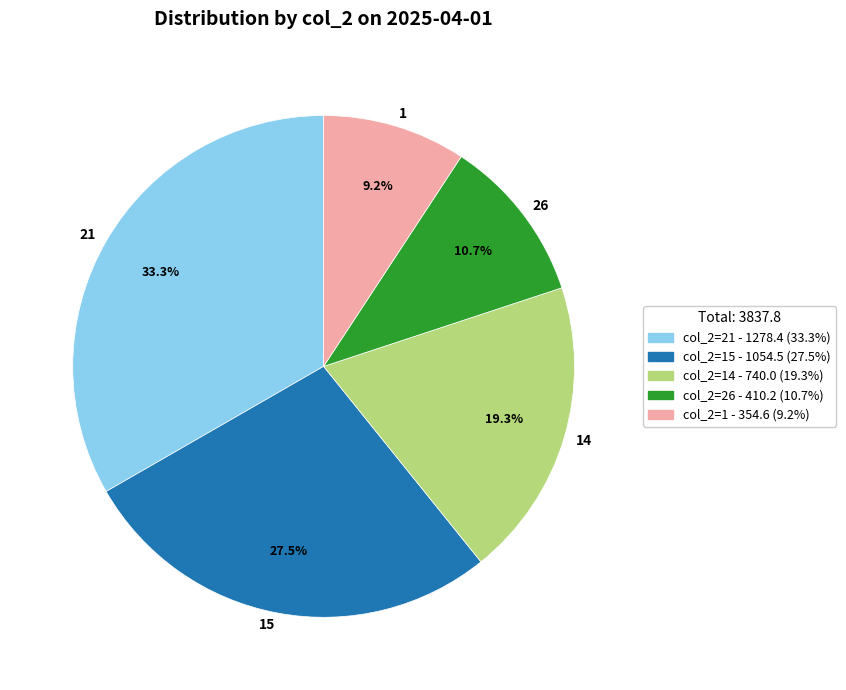

What is the smallest slice in the pie chart?

1